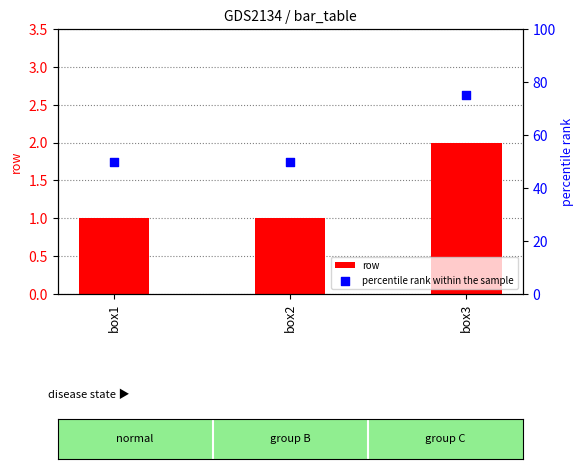

At which category is the sum across all series the highest?

box3